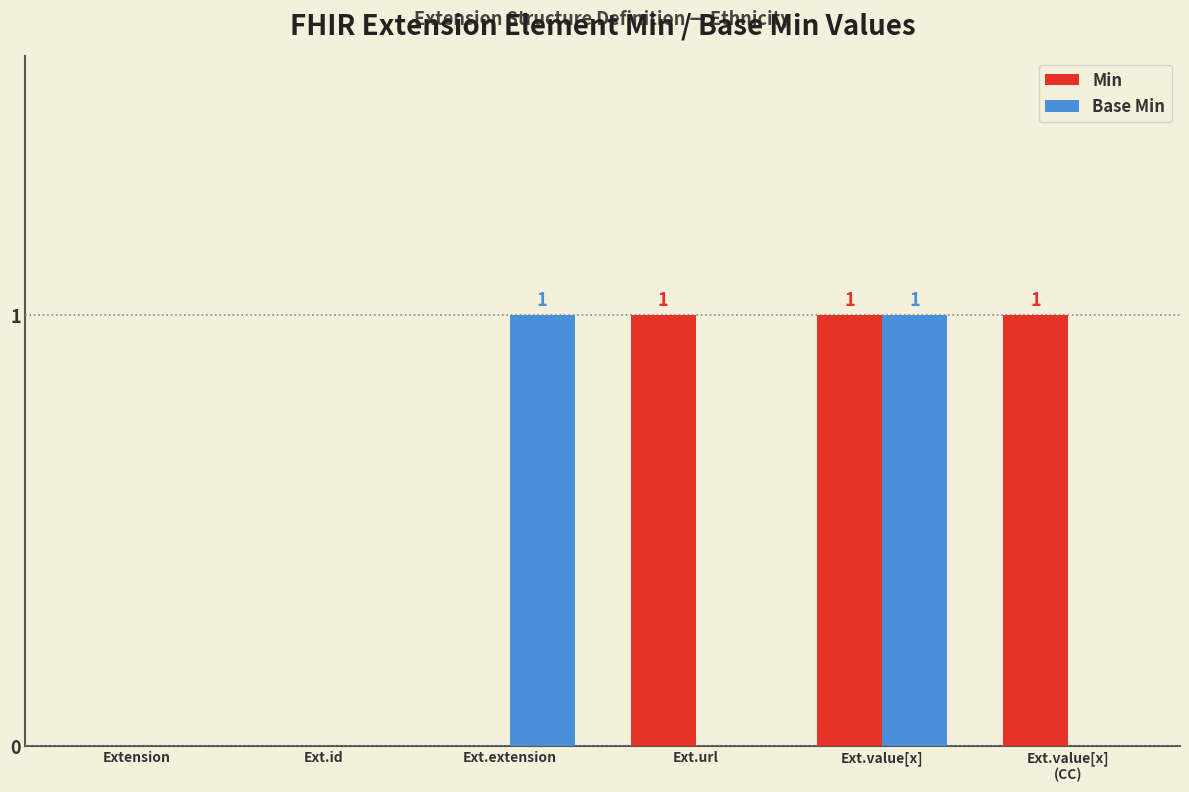

The value of Base Min at Ext.extension is 0. True or false?

False